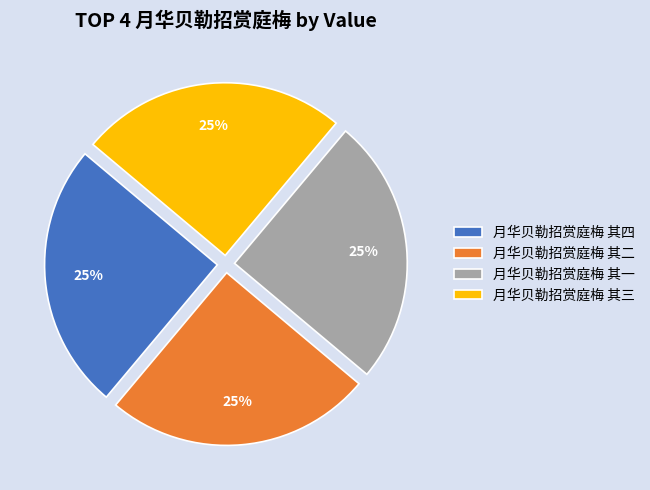

The 月华贝勒招赏庭梅 其二 slice represents 25% of the pie. True or false?

True